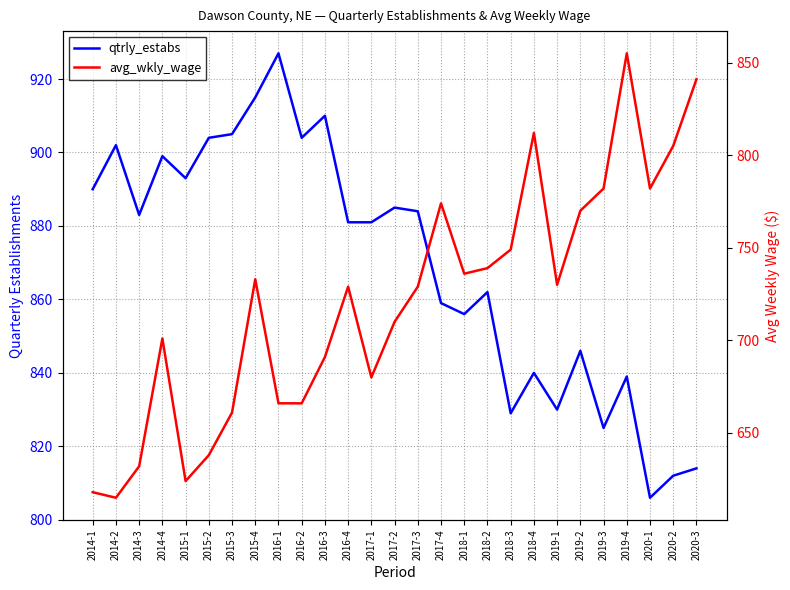

List the series in order of their peak value, lowest first.

avg_wkly_wage, qtrly_estabs